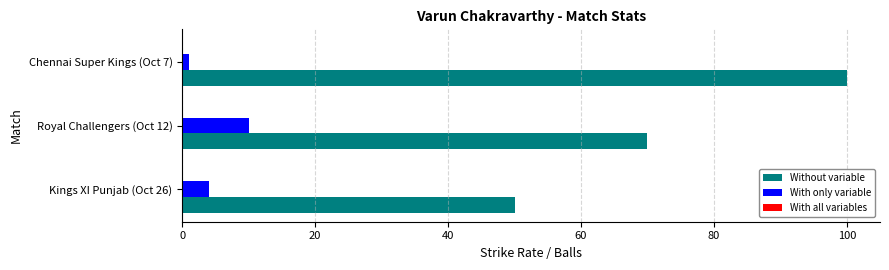

The value of Without variable at Chennai Super Kings (Oct 7) is 100. True or false?

True